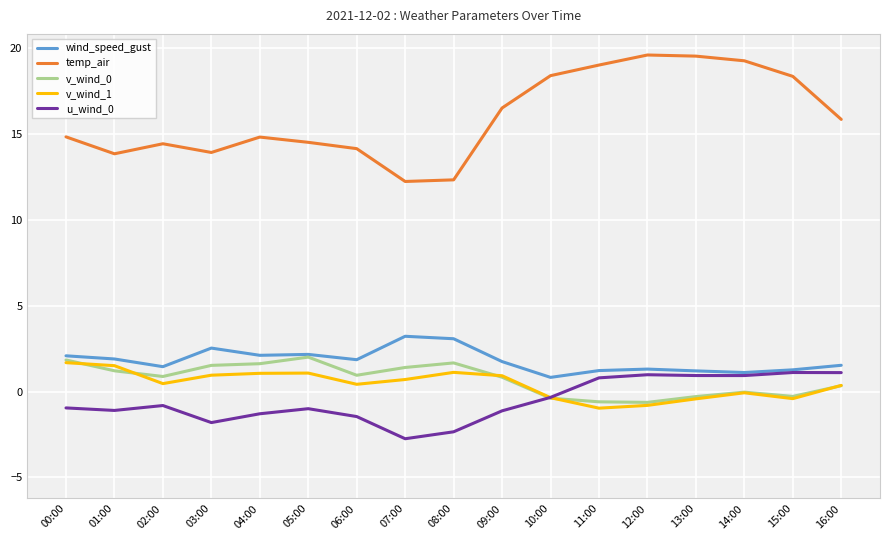

Reading right to left, transcribe all the data shown in this chart.

wind_speed_gust: 16:00=1.5	15:00=1.3	14:00=1.1	13:00=1.2	12:00=1.3	11:00=1.2	10:00=0.8	09:00=1.7	08:00=3.1	07:00=3.2	06:00=1.9	05:00=2.2	04:00=2.1	03:00=2.5	02:00=1.4	01:00=1.9	00:00=2.1
temp_air: 16:00=15.9	15:00=18.4	14:00=19.3	13:00=19.5	12:00=19.6	11:00=19.0	10:00=18.4	09:00=16.5	08:00=12.3	07:00=12.2	06:00=14.1	05:00=14.5	04:00=14.8	03:00=13.9	02:00=14.4	01:00=13.8	00:00=14.8
v_wind_0: 16:00=0.3	15:00=-0.3	14:00=-0.0	13:00=-0.3	12:00=-0.6	11:00=-0.6	10:00=-0.4	09:00=0.8	08:00=1.7	07:00=1.4	06:00=0.9	05:00=2.0	04:00=1.6	03:00=1.5	02:00=0.9	01:00=1.2	00:00=1.8
v_wind_1: 16:00=0.4	15:00=-0.4	14:00=-0.1	13:00=-0.4	12:00=-0.8	11:00=-1.0	10:00=-0.4	09:00=0.9	08:00=1.1	07:00=0.7	06:00=0.4	05:00=1.1	04:00=1.1	03:00=1.0	02:00=0.5	01:00=1.5	00:00=1.7
u_wind_0: 16:00=1.1	15:00=1.1	14:00=0.9	13:00=0.9	12:00=1.0	11:00=0.8	10:00=-0.3	09:00=-1.1	08:00=-2.3	07:00=-2.8	06:00=-1.5	05:00=-1.0	04:00=-1.3	03:00=-1.8	02:00=-0.8	01:00=-1.1	00:00=-1.0